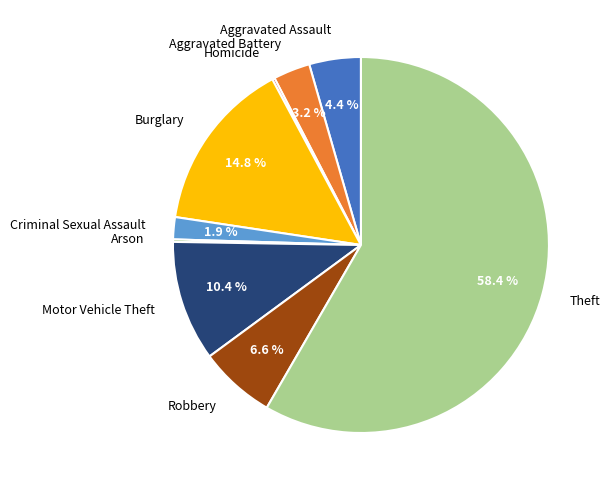

Does Theft represent more than half of the total?

Yes